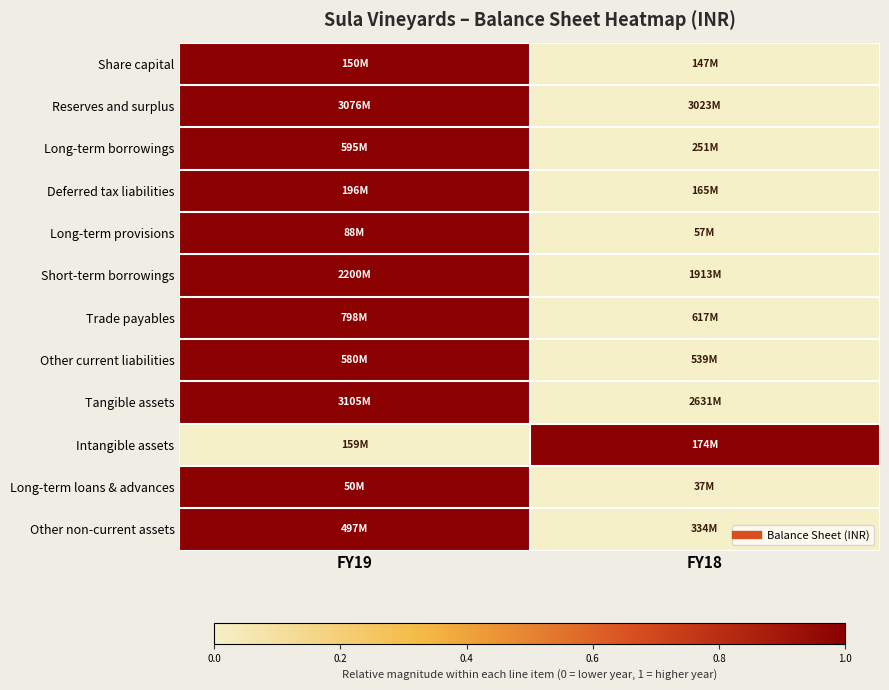

What is the difference between the highest and lowest values at FY18?

1